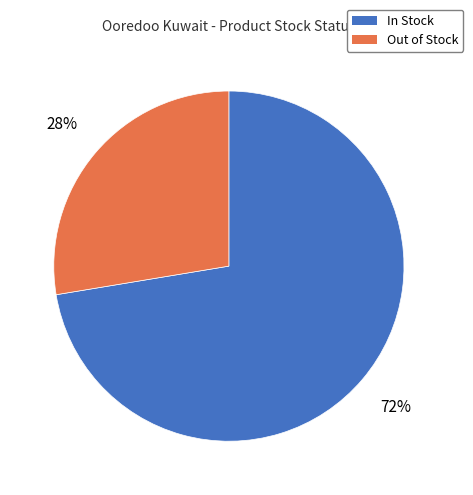

Is the sum of In Stock and Out of Stock greater than half?

Yes